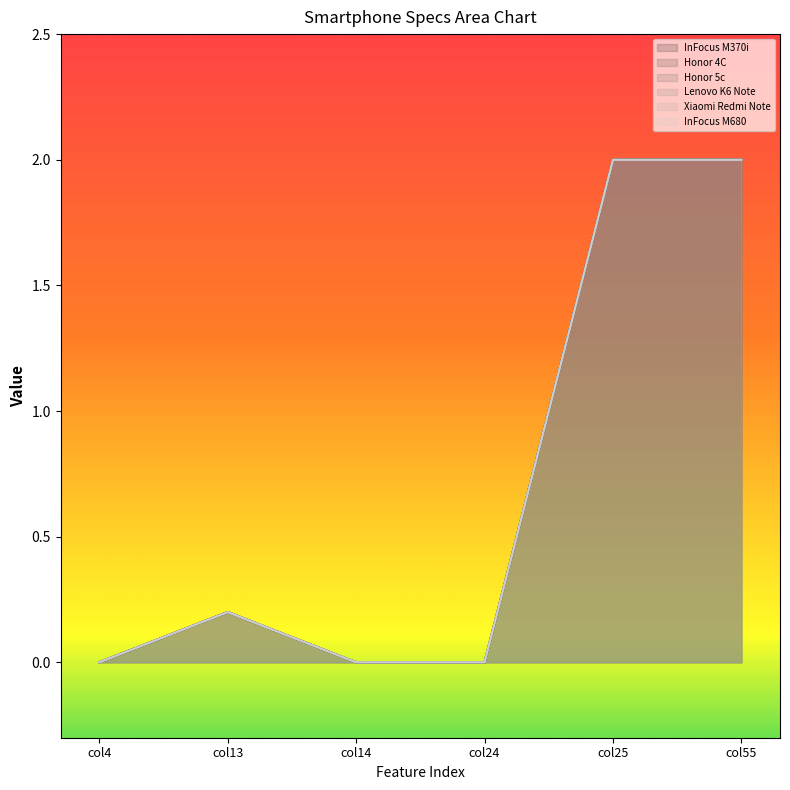

How many series are shown in this chart?

6